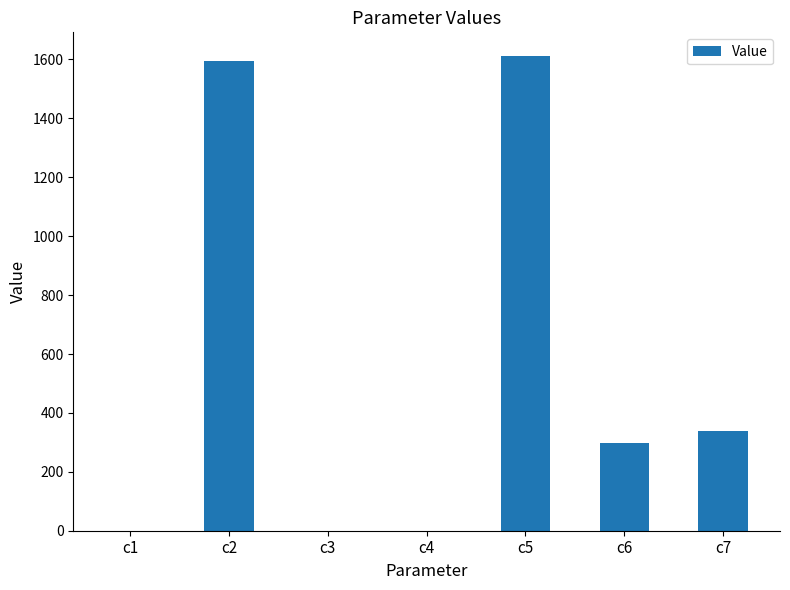

What is the average value?

549.2